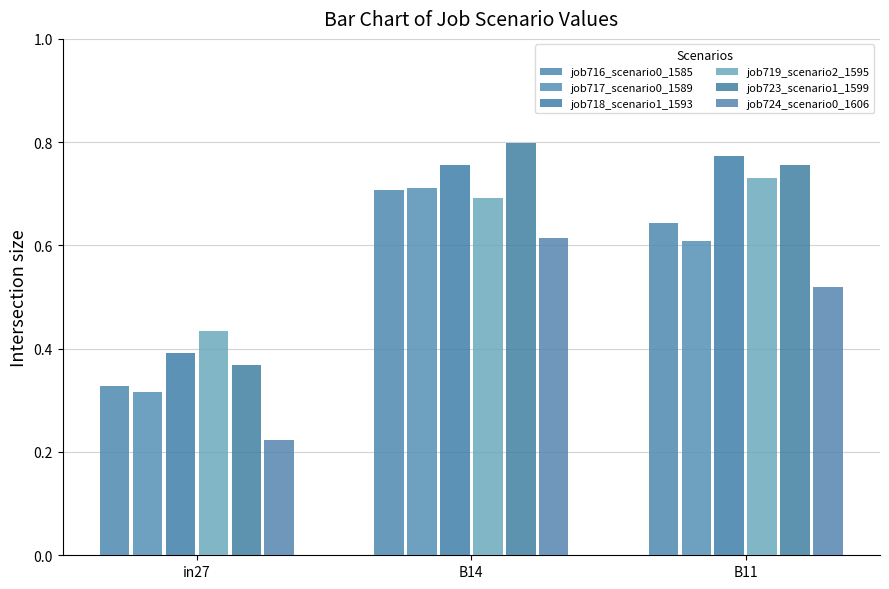

Which series has the largest range (max minus min)?

job723_scenario1_1599